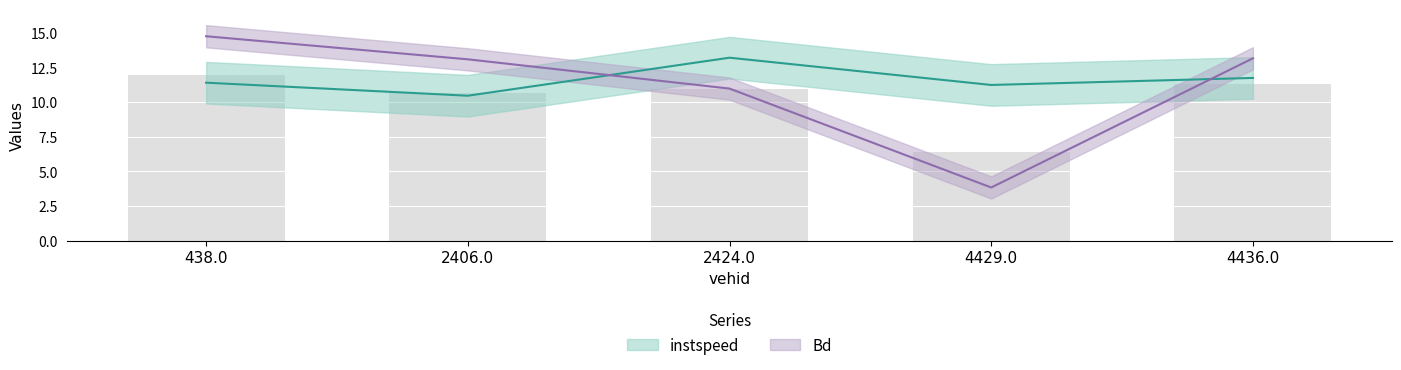

True or false: Bd has a value of 14.7 at 438.0.

True